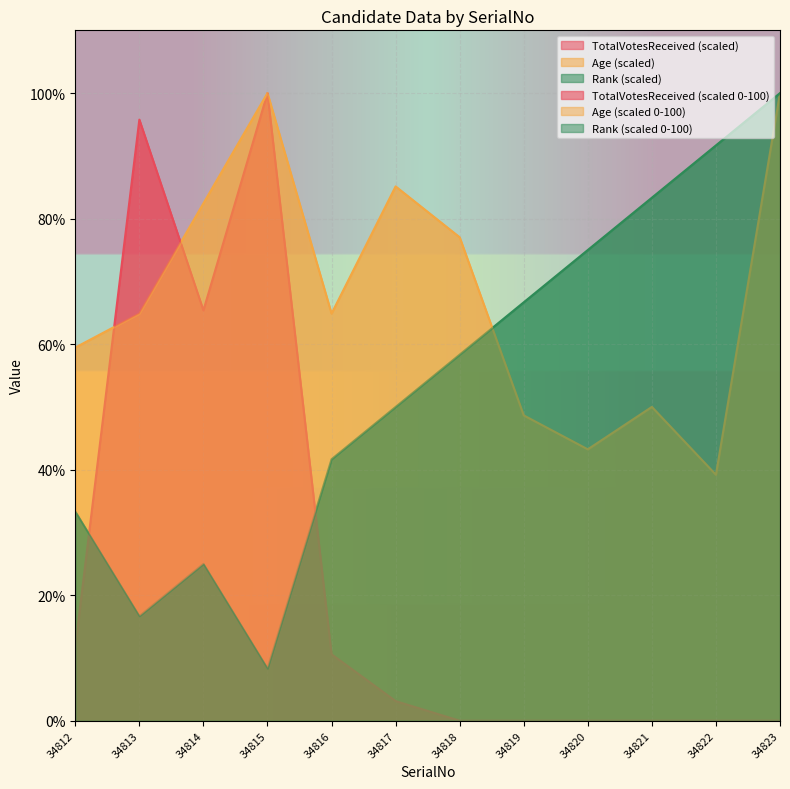

What is the value of the Age point at the 3rd from the left?

82.4